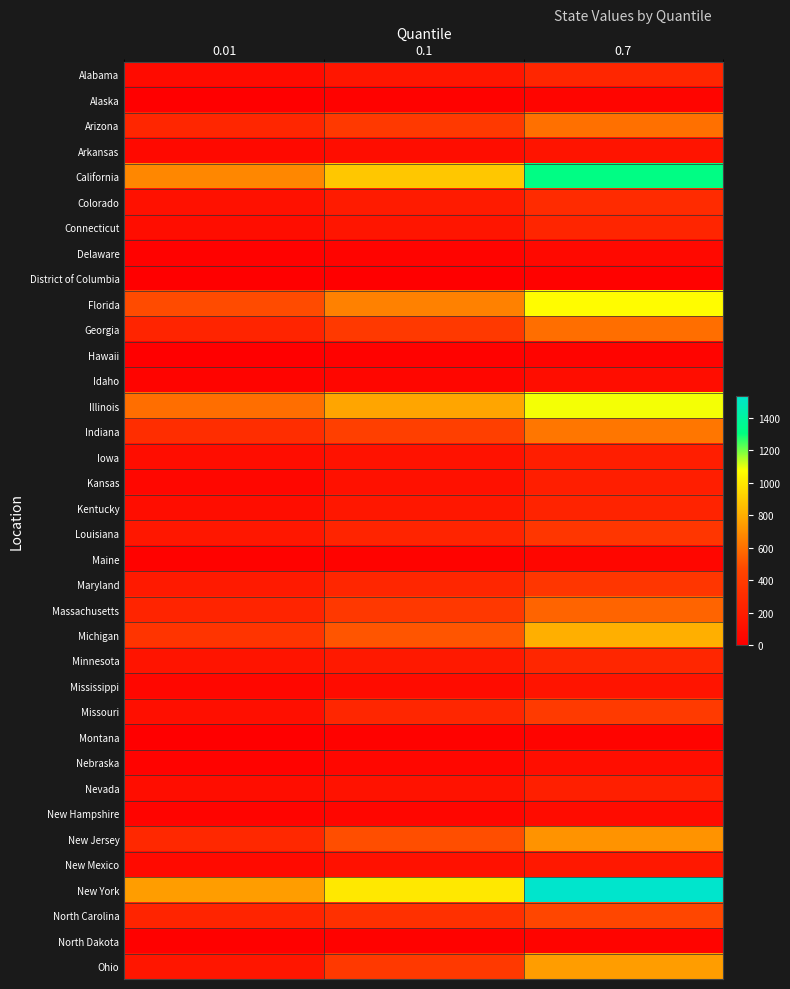

Between 0.01 and 0.7, which series saw the biggest shift?

New York